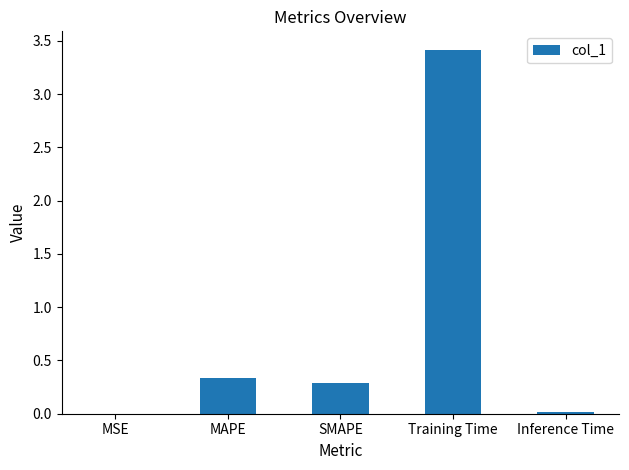

Is it true that the value at MAPE is 0.2?

False